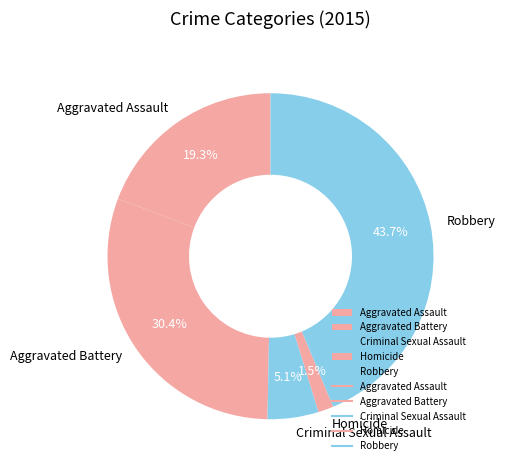

To the nearest percent, what is the difference between the Aggravated Battery and Homicide slice percentages?

29%